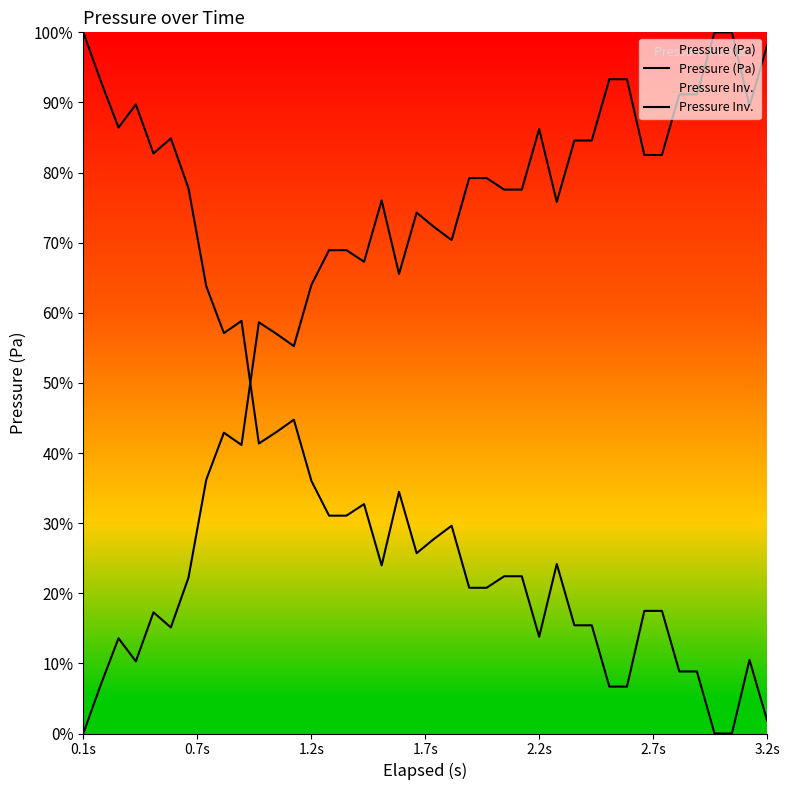

What is the sum of all Pressure Inv. values?

2570.6